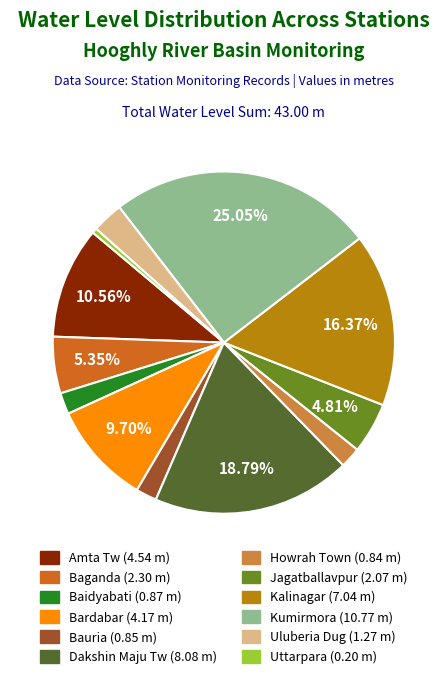

Which slice is the largest?

Kumirmora